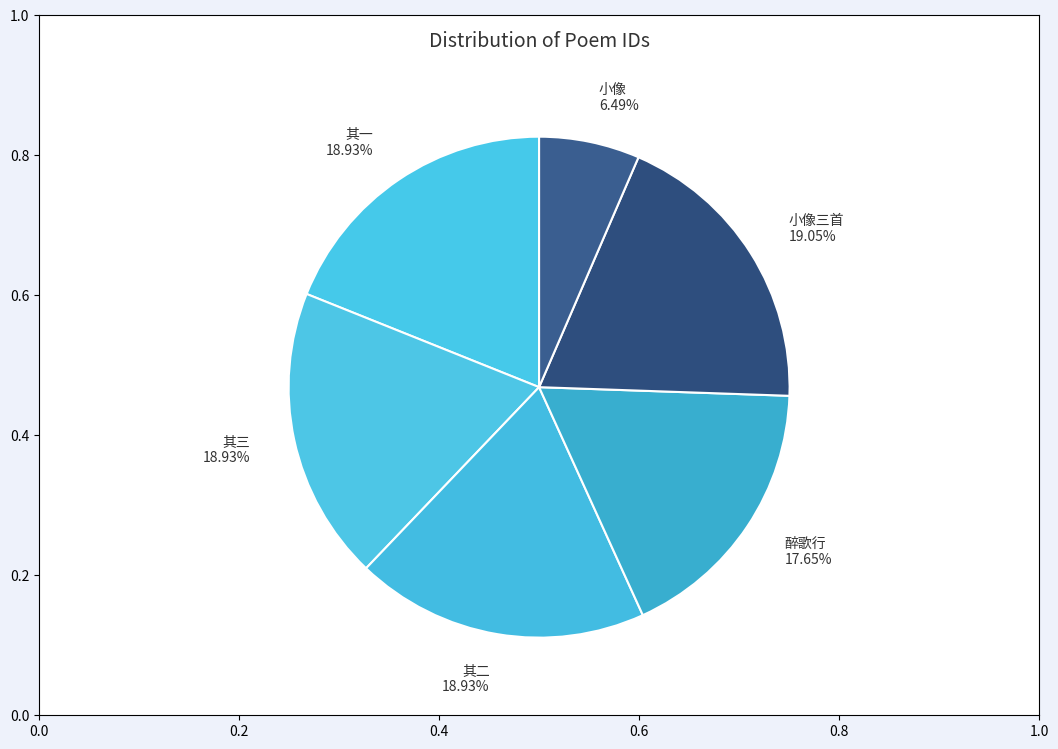

Does any single category account for the majority?

No